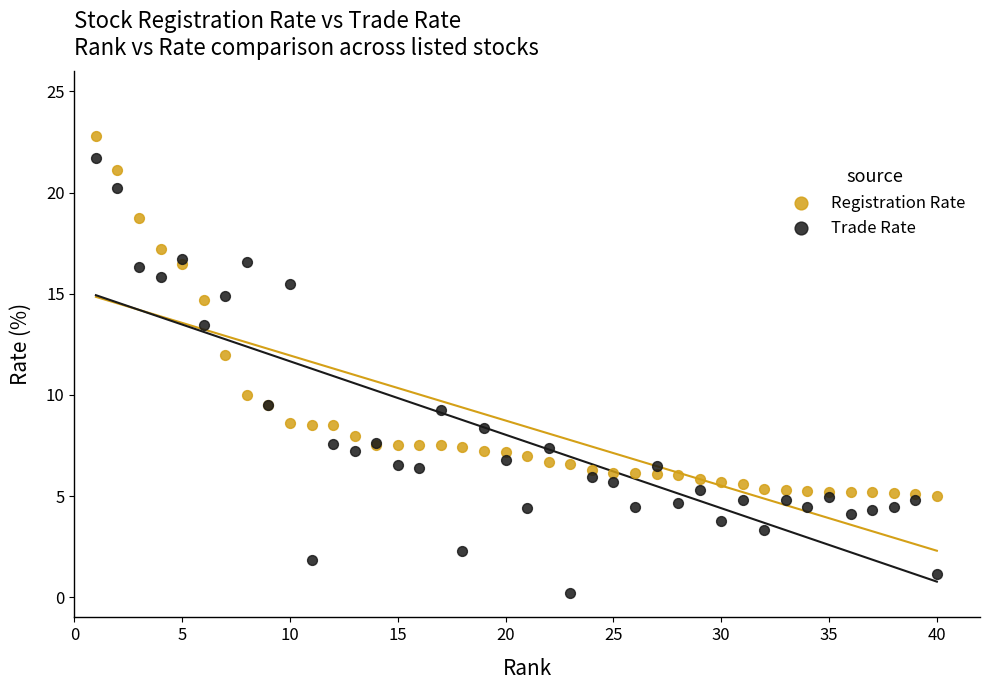

In the Registration Rate series, what Y value is closest to 13?

12.0